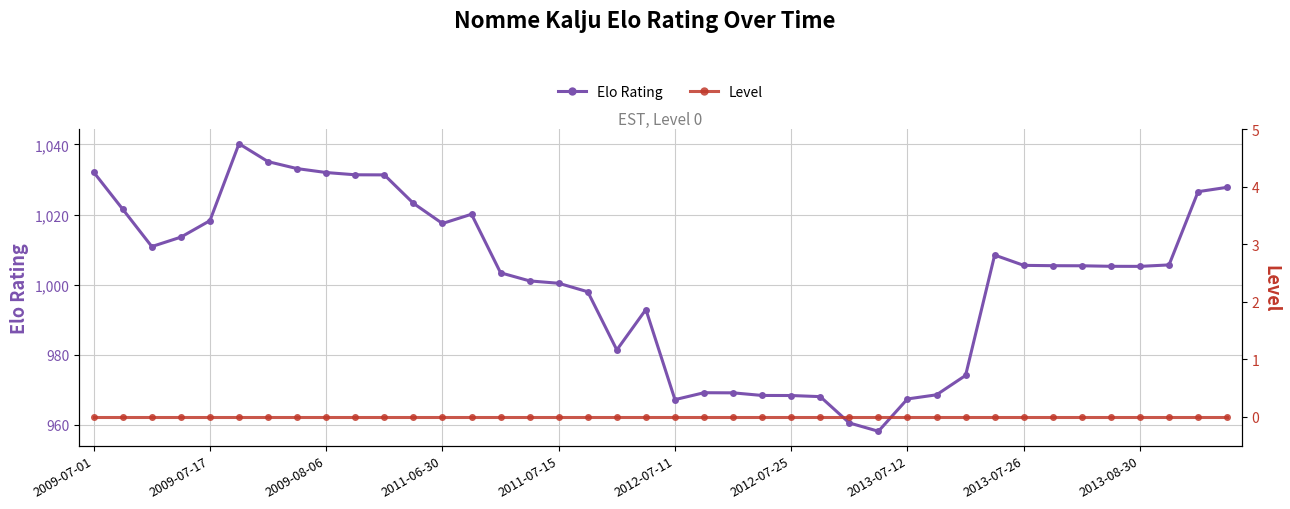

True or false: Elo Rating and Level intersect in this chart.

False